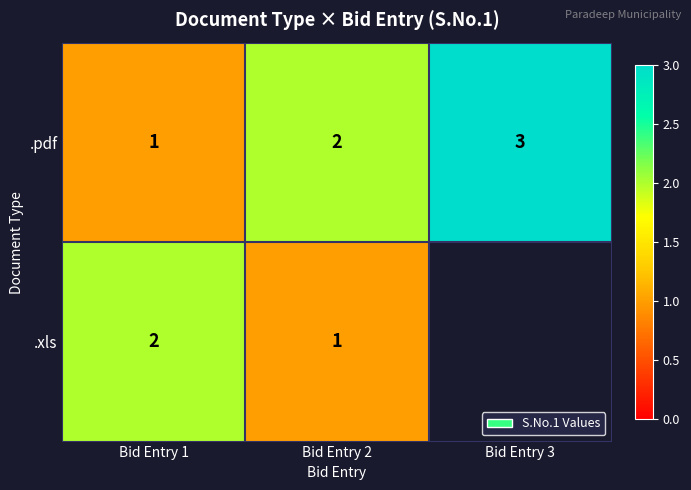

How many .pdf values are between 1 and 3?

3